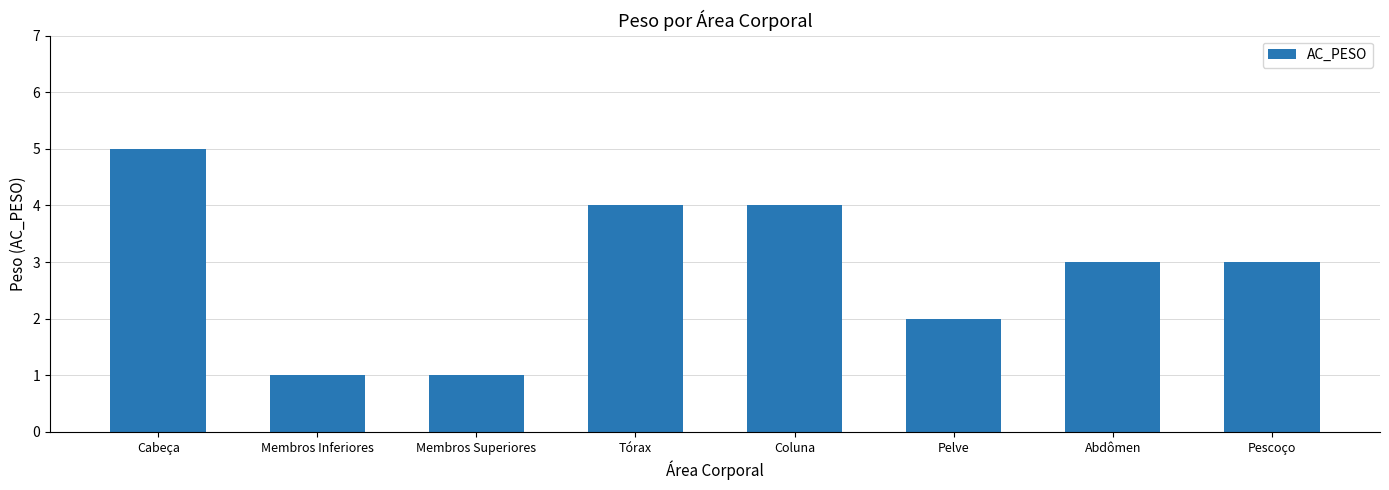

What is the difference between the maximum and minimum values?

4